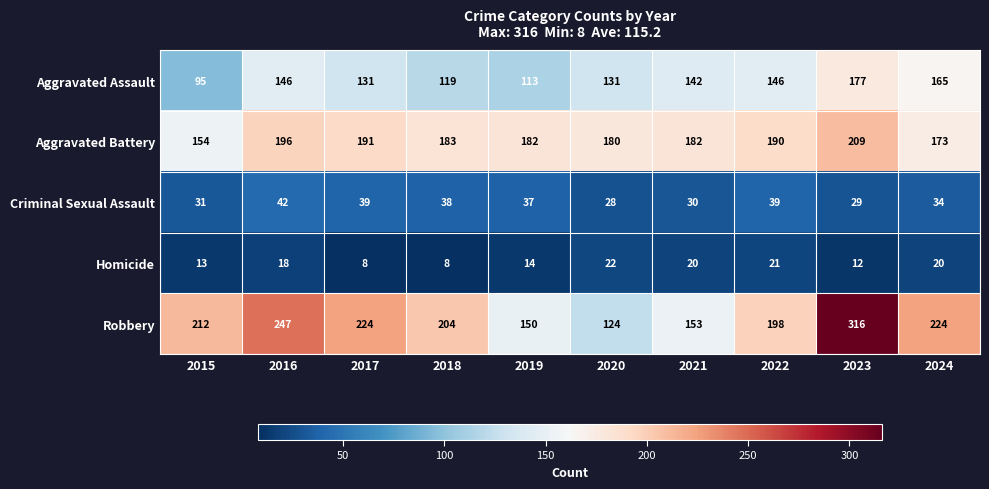

At how many categories does at least one series exceed 145?

10